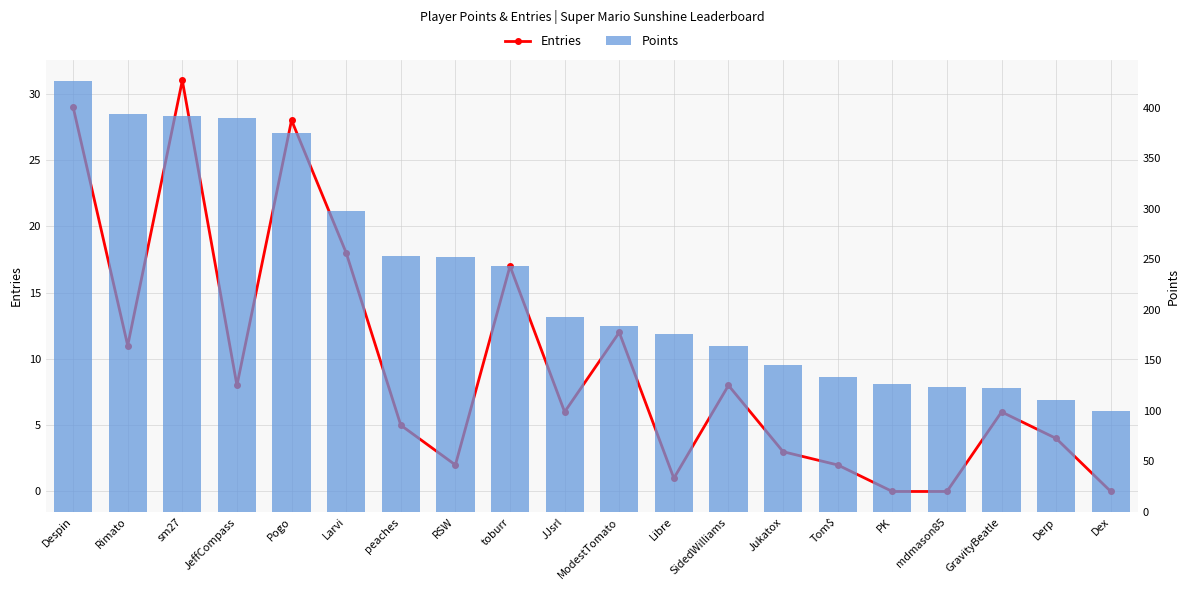

At how many categories does at least one series exceed 209?

9